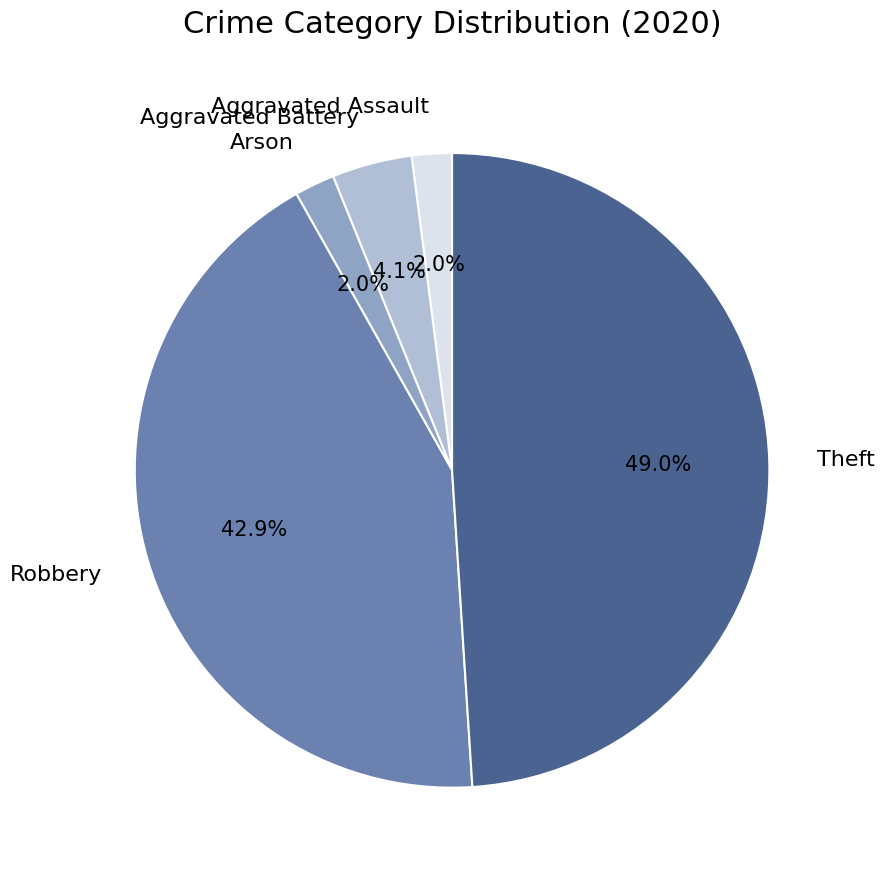

How many slices are in this pie chart?

5